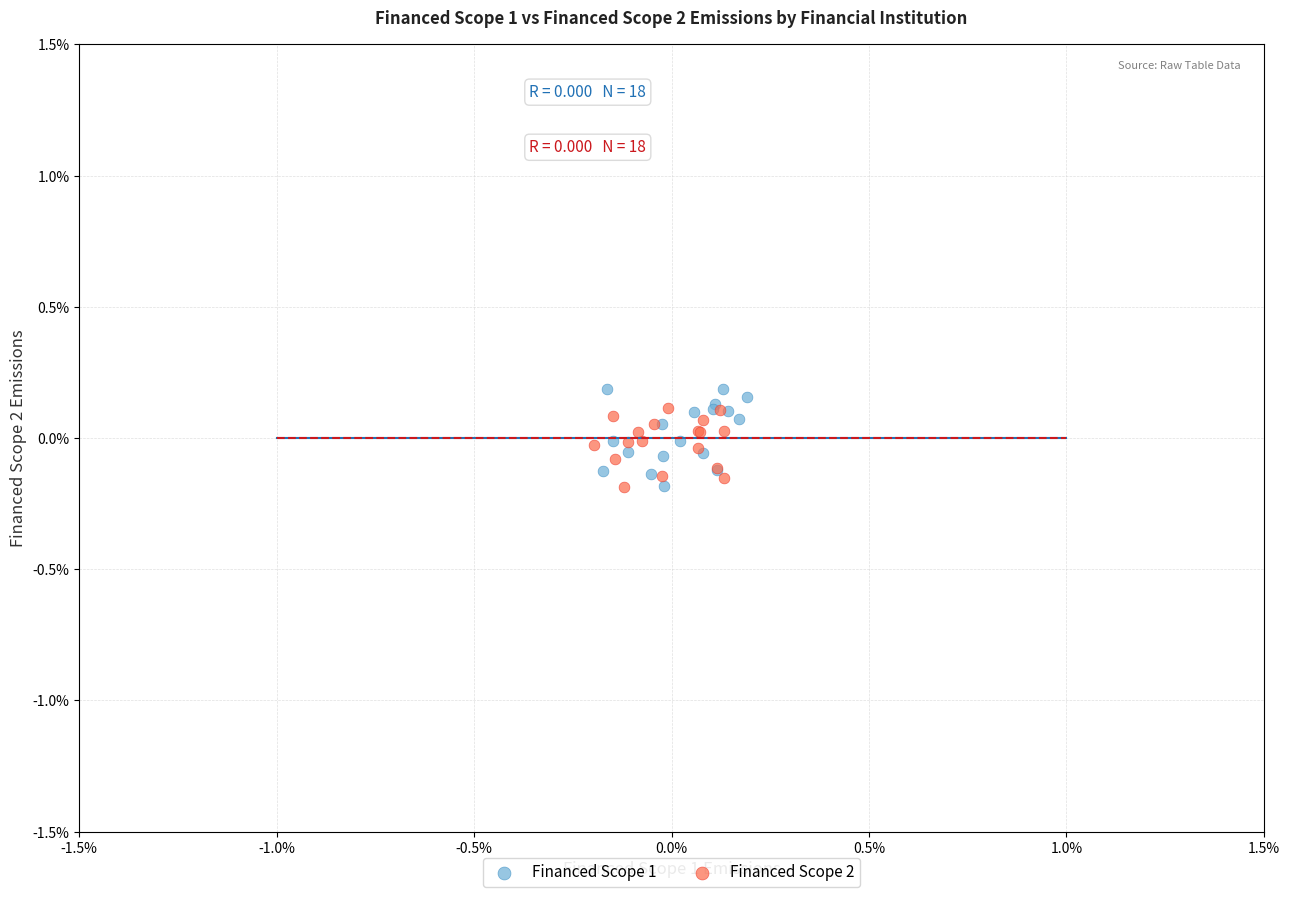

What are all the series names shown in the legend?

Financed Scope 1, Financed Scope 2